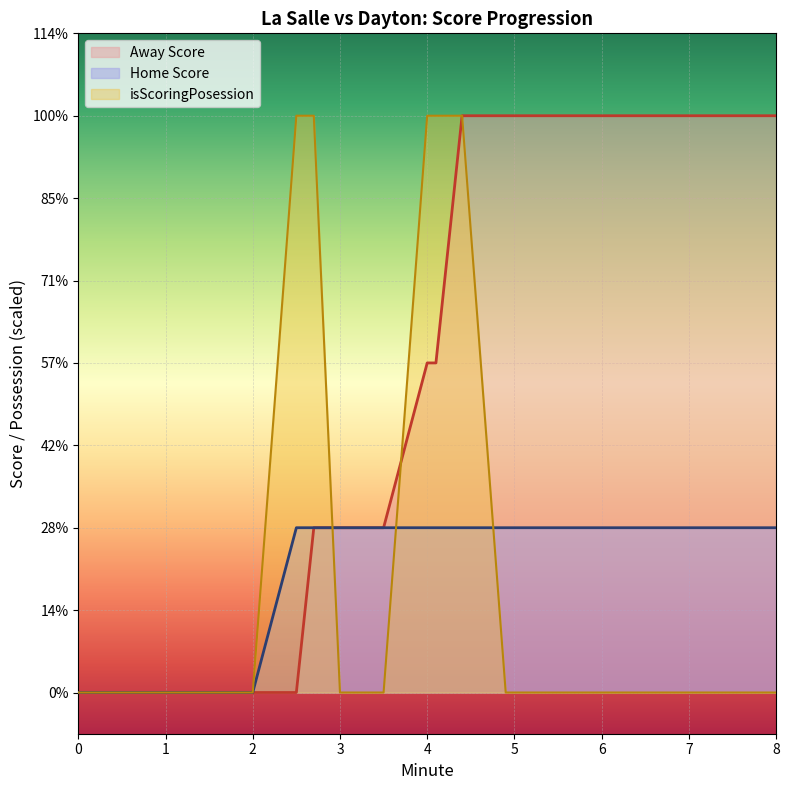

The Away Score series shows 0 at 0. True or false?

True